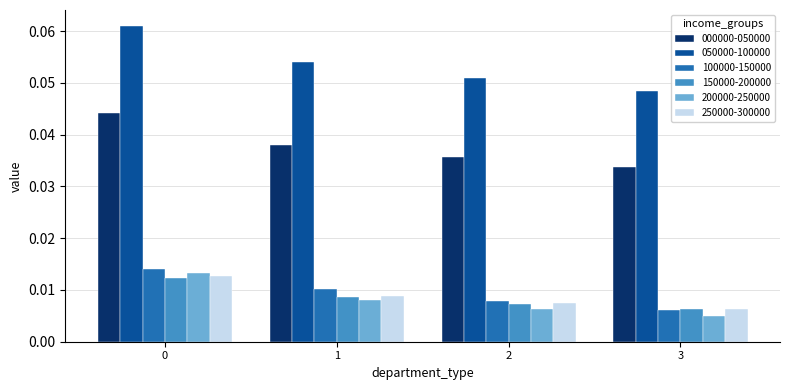

At which label does 000000-050000 reach its minimum?

3